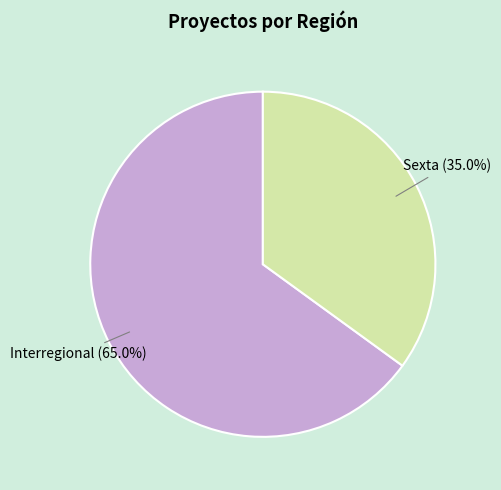

Is there any slice that represents more than half of the pie?

Yes